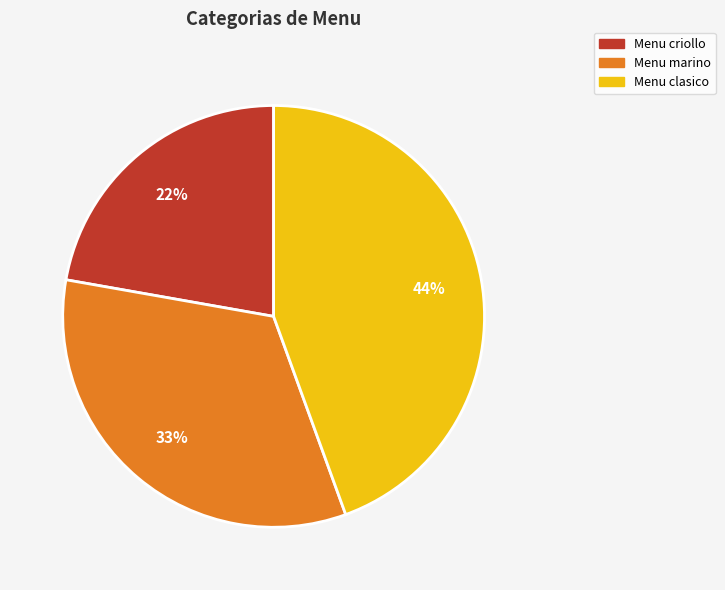

How many segments does this pie chart have?

3